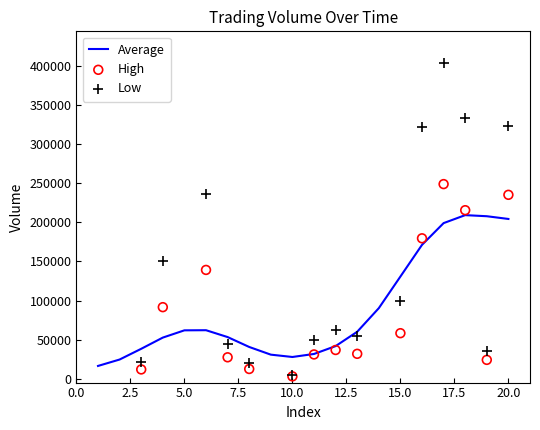

What is the maximum value for Average?

209238.8